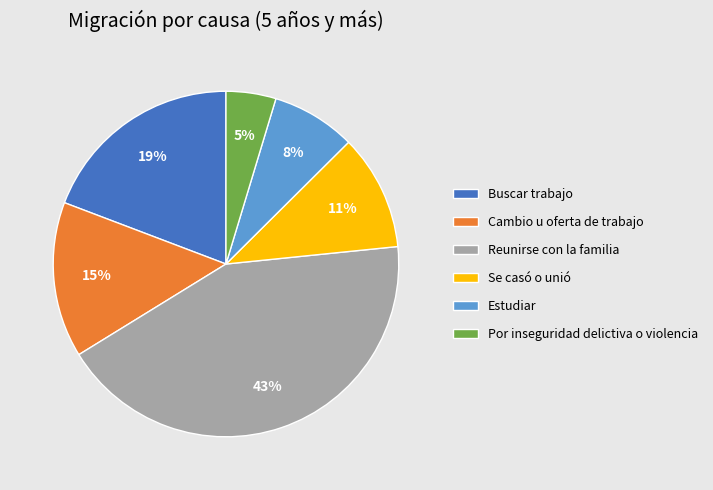

To the nearest percent, what is the difference between the Estudiar and Cambio u oferta de trabajo slice percentages?

7%